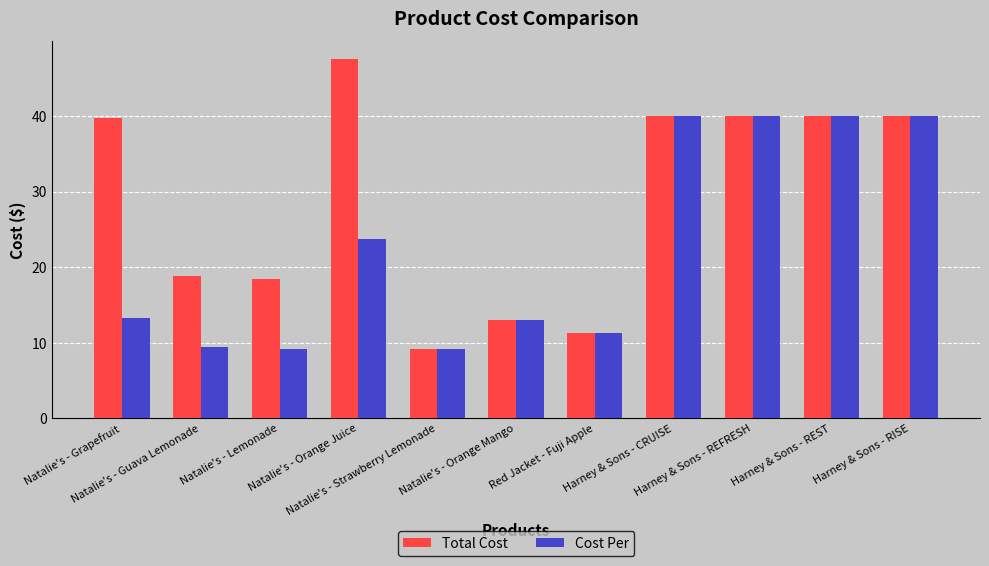

Which series has the largest total across all categories?

Total Cost